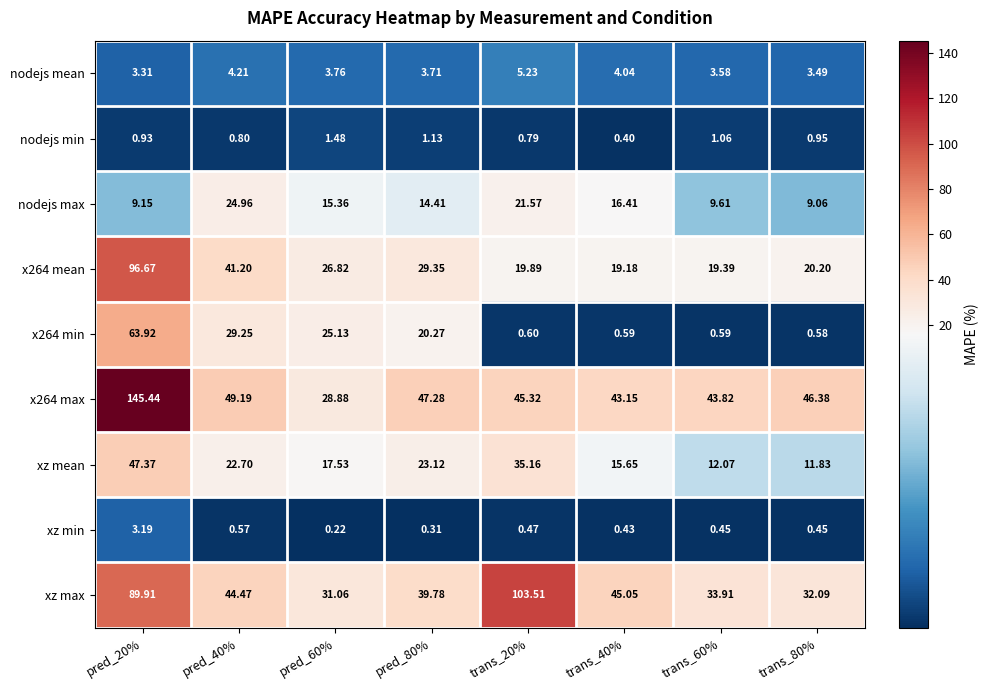

Is the value of x264 max at pred_20% greater than the value of nodejs max at pred_20%?

Yes